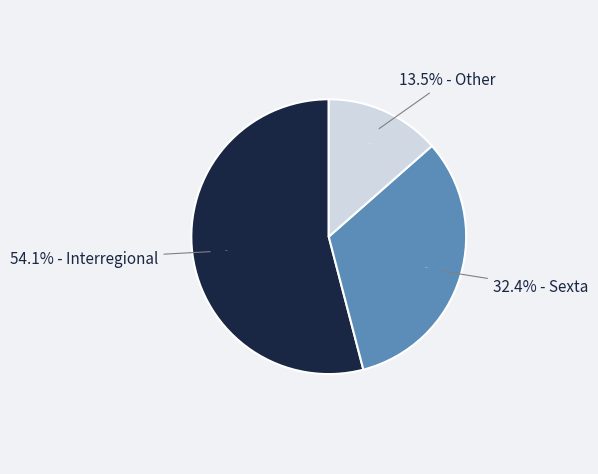

Is there a majority slice in this chart?

Yes